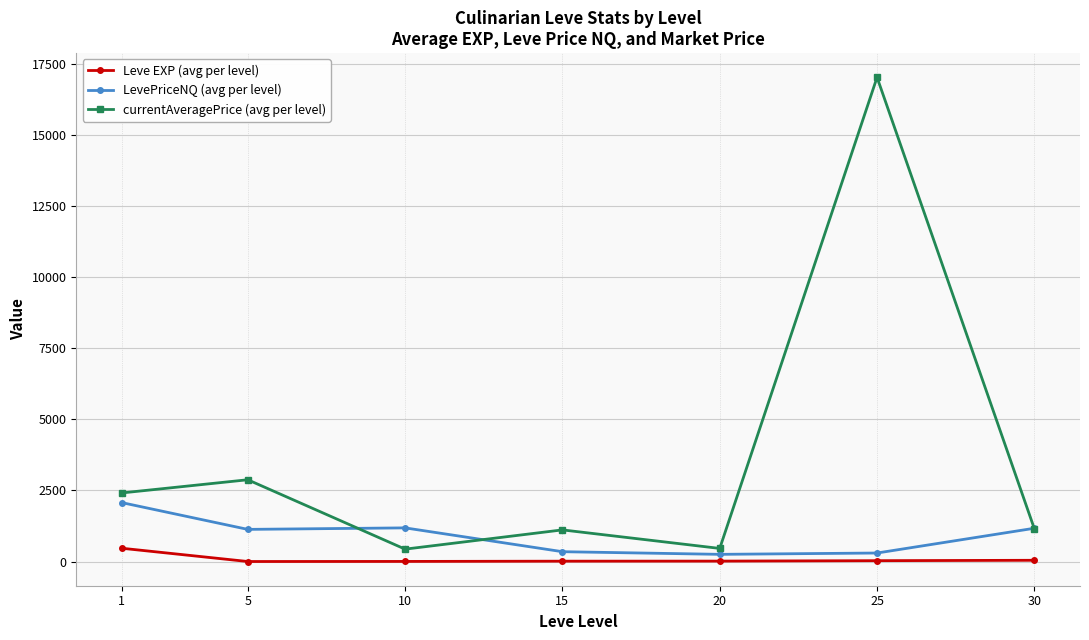

How many lines are shown in the chart?

3